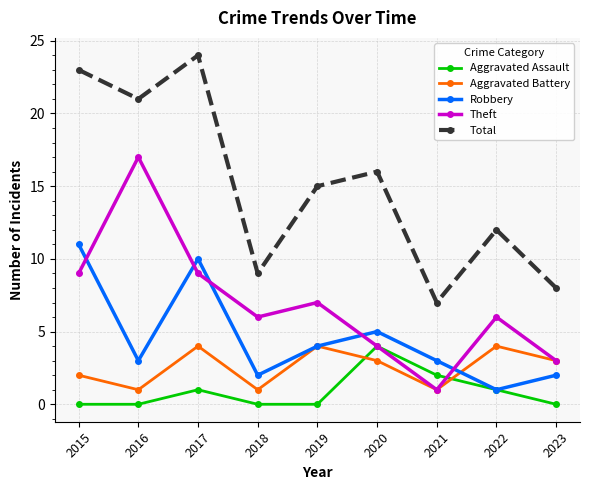

At which label does Aggravated Assault reach its peak?

2020